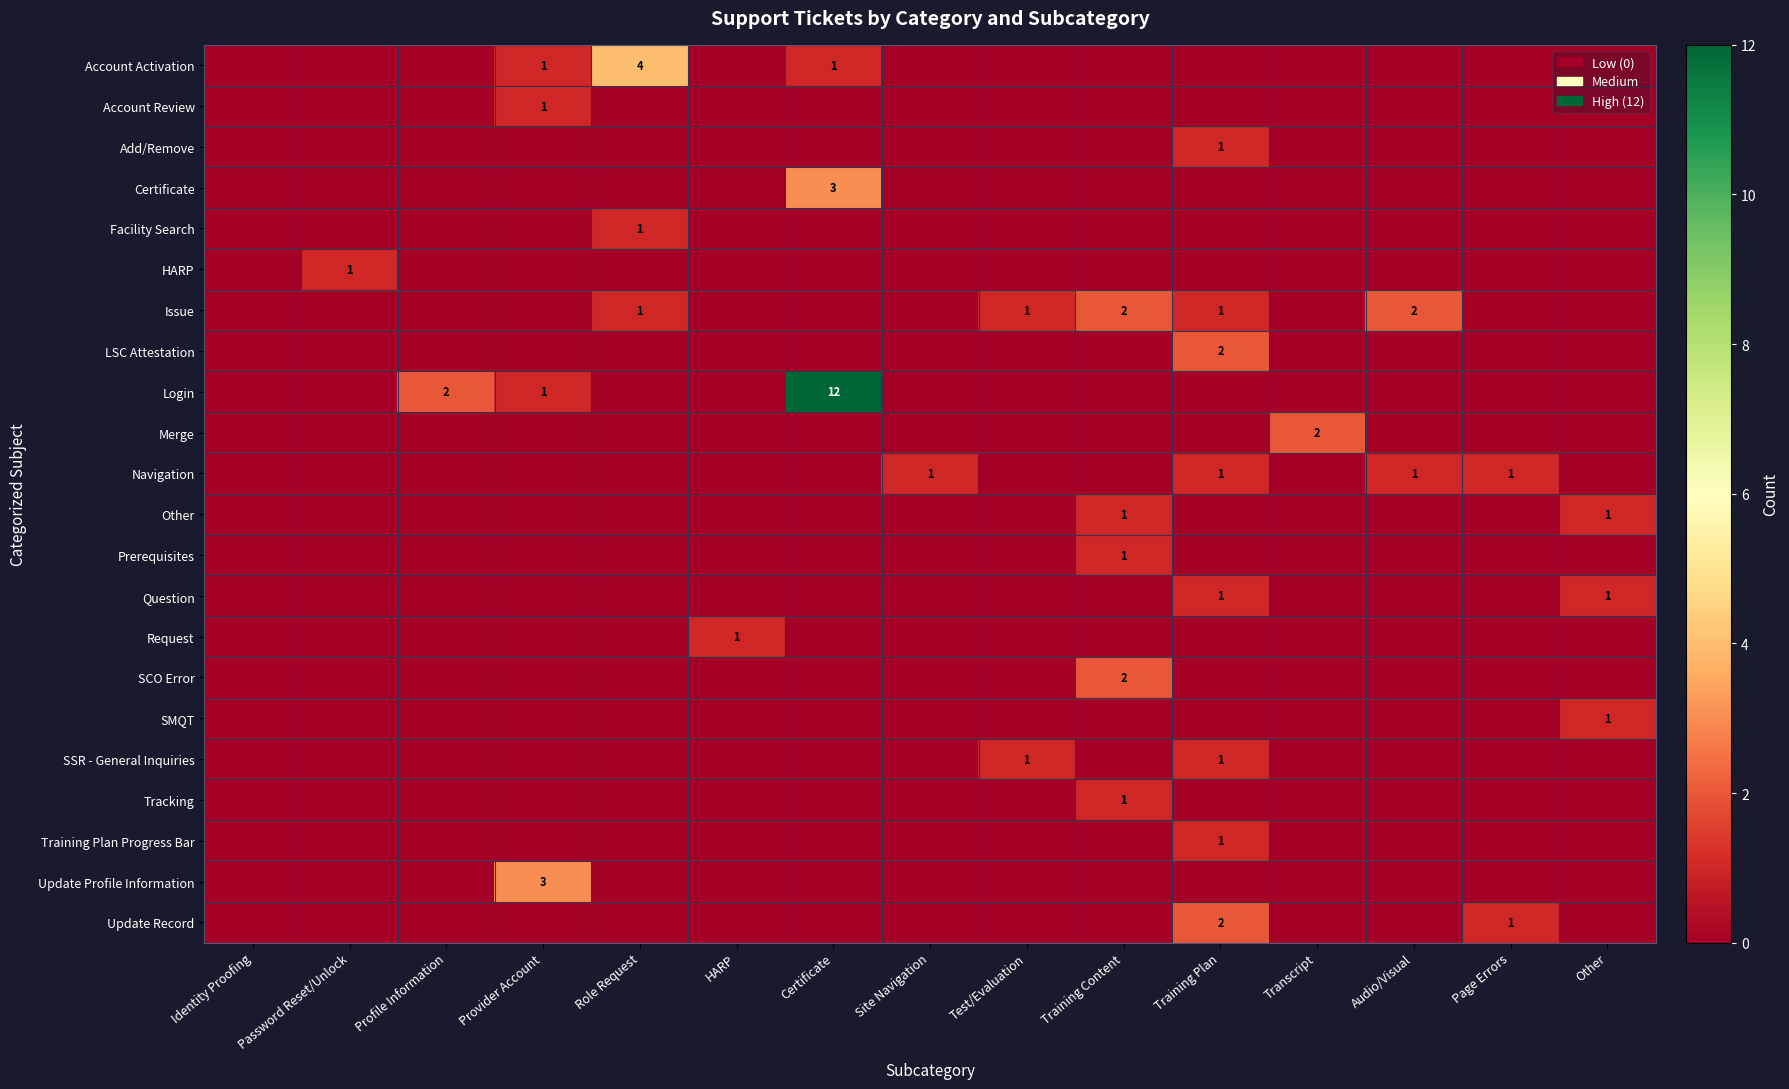

At which category does the chart reach its minimum across all series?

Identity Proofing